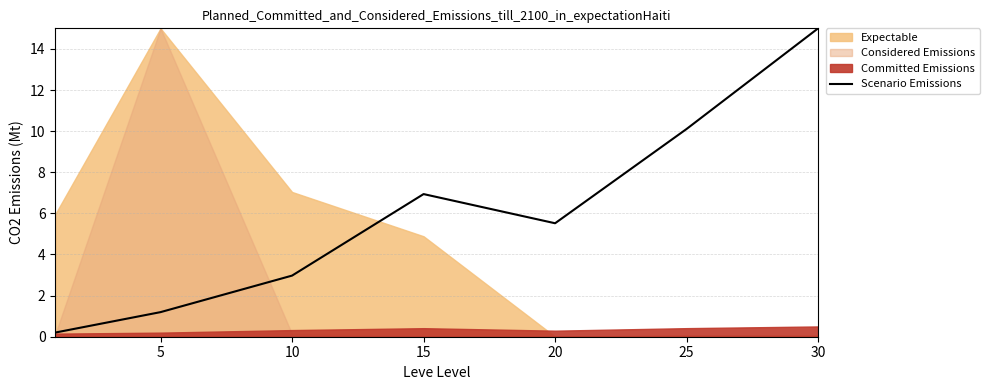

Is it true that Scenario Emissions equals 1.2 at 5?

True